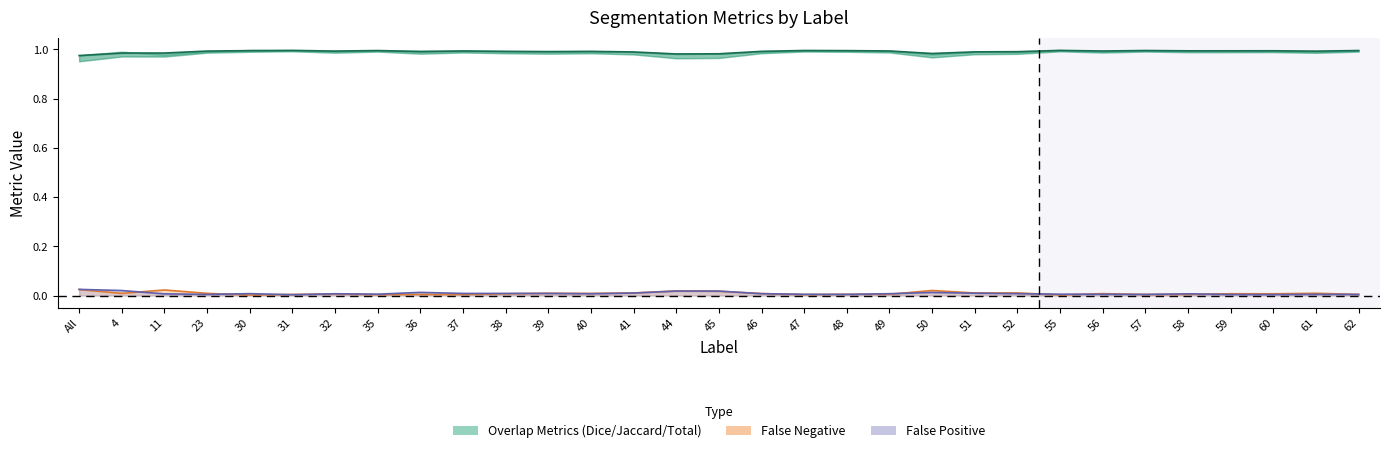

Reading left to right, transcribe all the data shown in this chart.

Total/Target: 0.0	0.0	0.0	0.0	0.0	0.0	0.0	0.0	0.0	0.0	0.0	0.0	0.0	0.0	0.0	0.0	0.0	0.0	0.0	0.0	0.0	0.0	0.0	0.0	0.0	0.0	0.0	0.0	0.0	0.0	0.0
Jaccard: 1.0	1.0	1.0	1.0	1.0	1.0	1.0	1.0	1.0	1.0	1.0	1.0	1.0	1.0	1.0	1.0	1.0	1.0	1.0	1.0	1.0	1.0	1.0	1.0	1.0	1.0	1.0	1.0	1.0	1.0	1.0
FalsePositive: 0.0	0.0	0.0	0.0	0.0	0.0	0.0	0.0	0.0	0.0	0.0	0.0	0.0	0.0	0.0	0.0	0.0	0.0	0.0	0.0	0.0	0.0	0.0	0.0	0.0	0.0	0.0	0.0	0.0	0.0	0.0